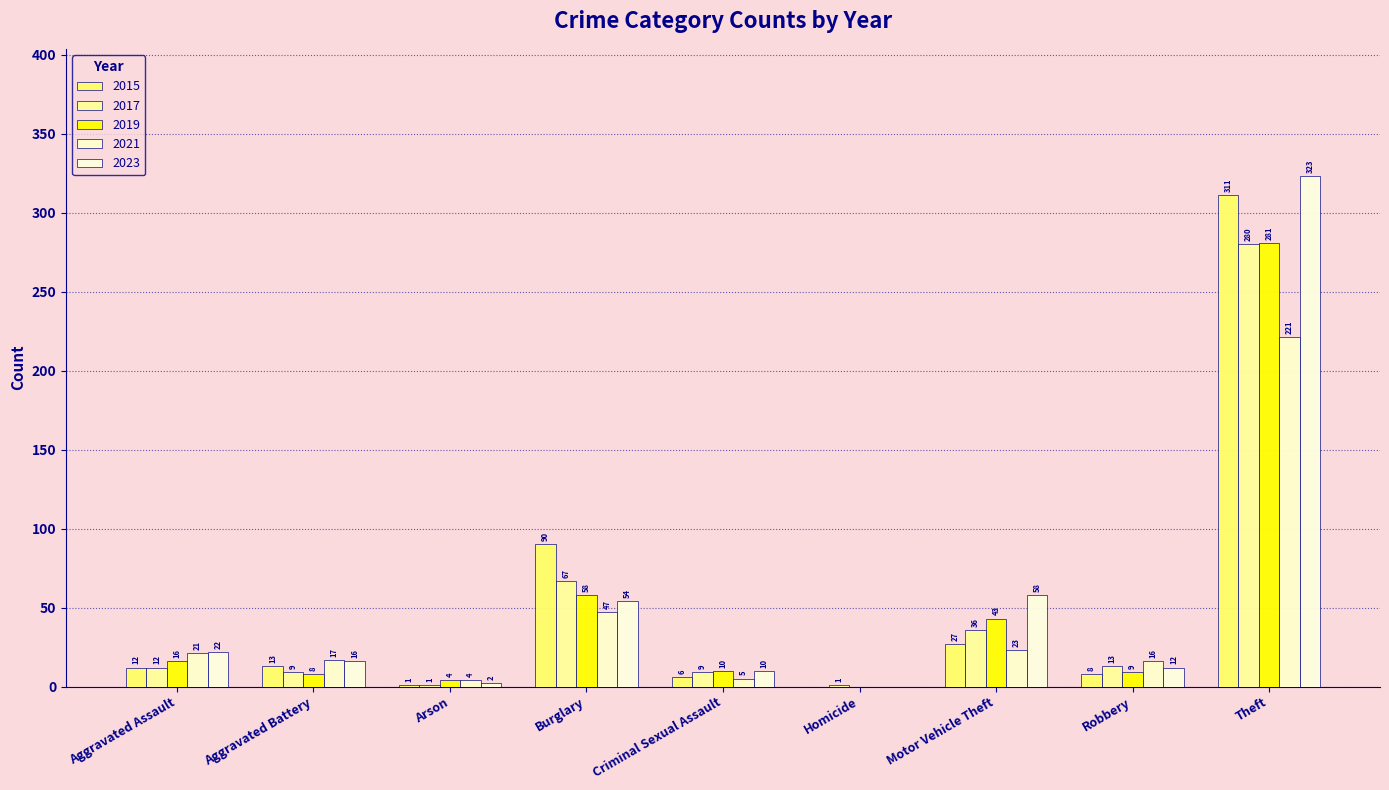

Which series has the largest total across all categories?

2023